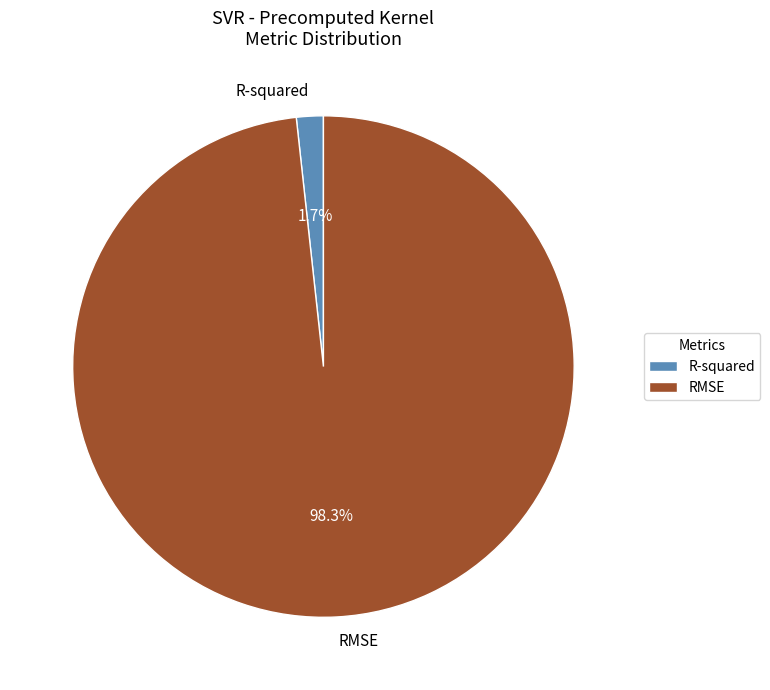

Is R-squared the majority of the pie?

No